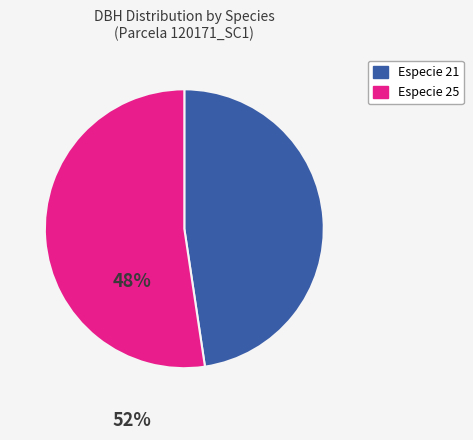

Which has a higher value, Especie 21 or Especie 25?

Especie 25